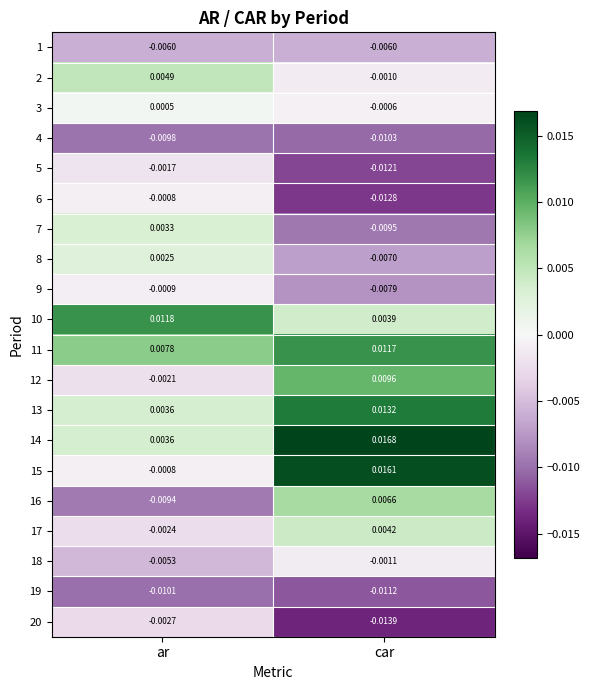

Which label corresponds to the largest value in the chart?

car